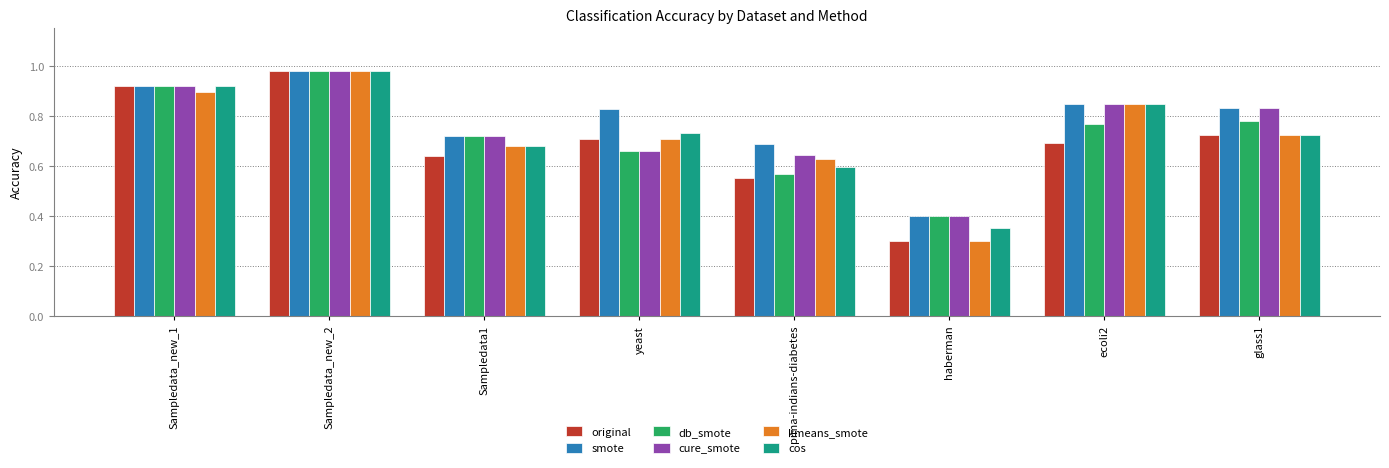

Which series has the largest total across all categories?

smote